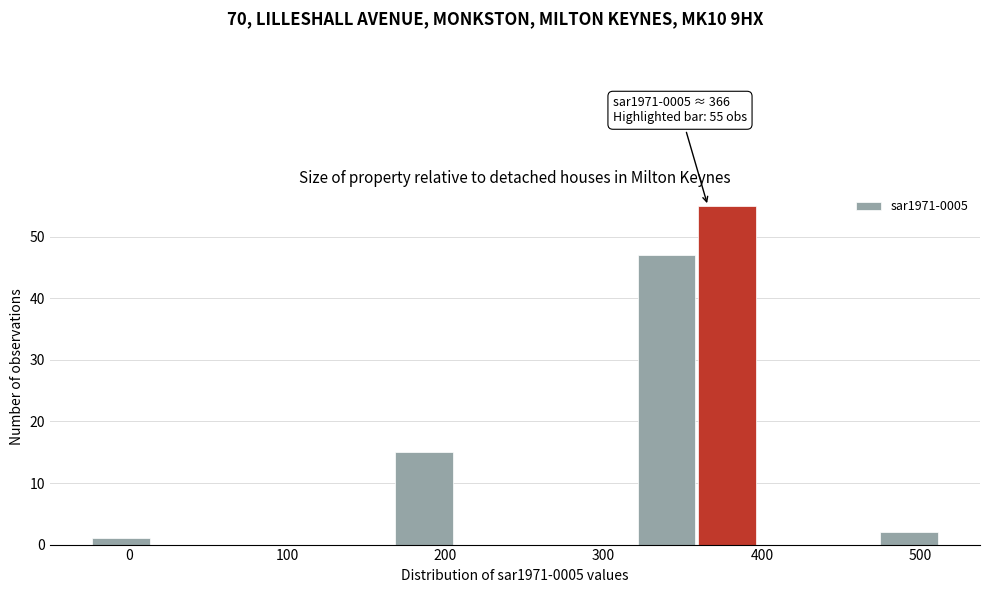

Around what value on the x-axis is the tallest bar? Give the approximate position of its centre, as read against the axis.

380